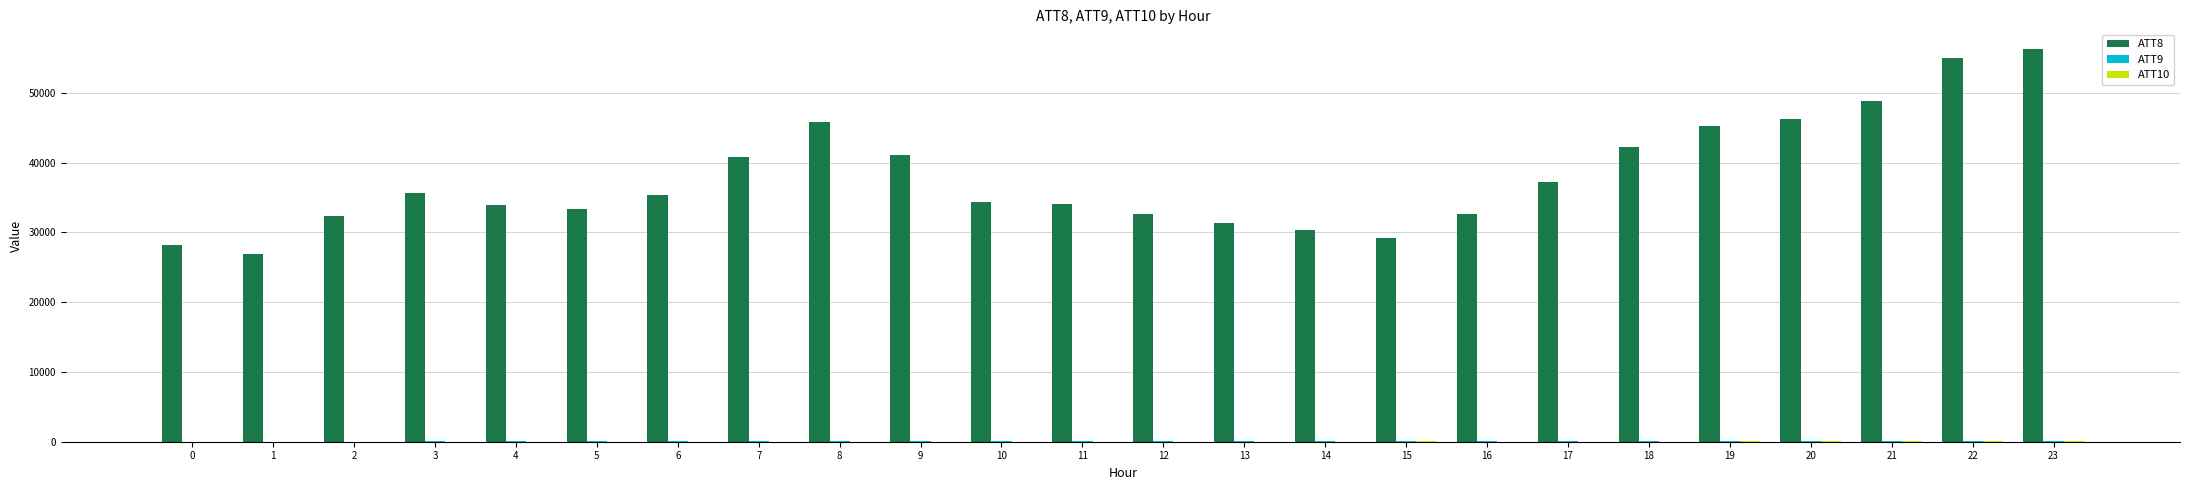

Between 3 and 18, which series saw the biggest shift?

ATT8